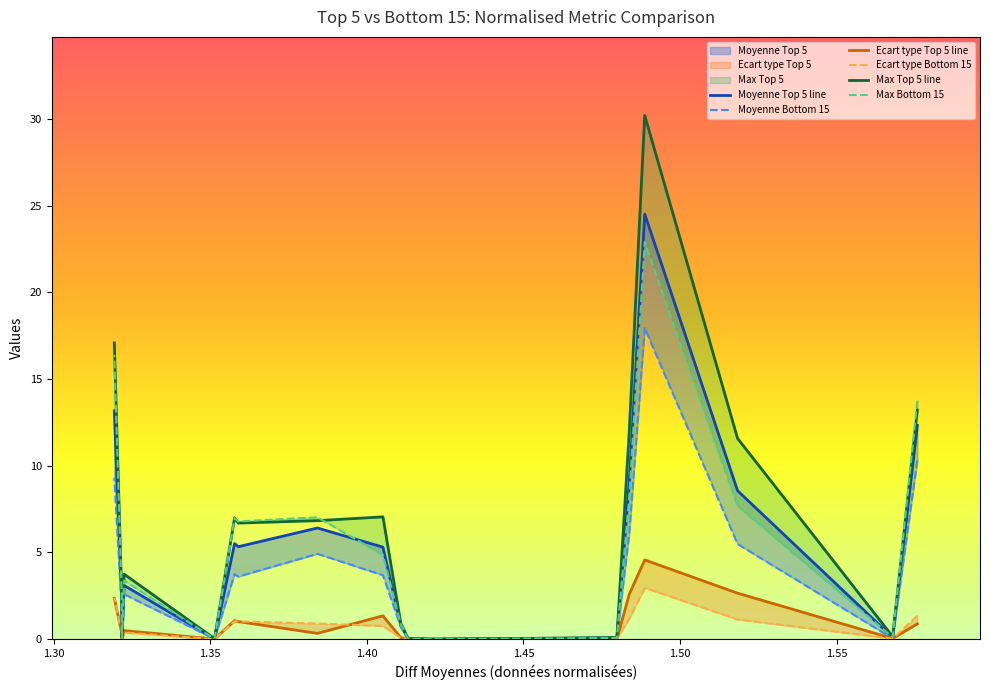

What is the value of the Moyenne Top 5 line point at the 7th from the left?

0.1